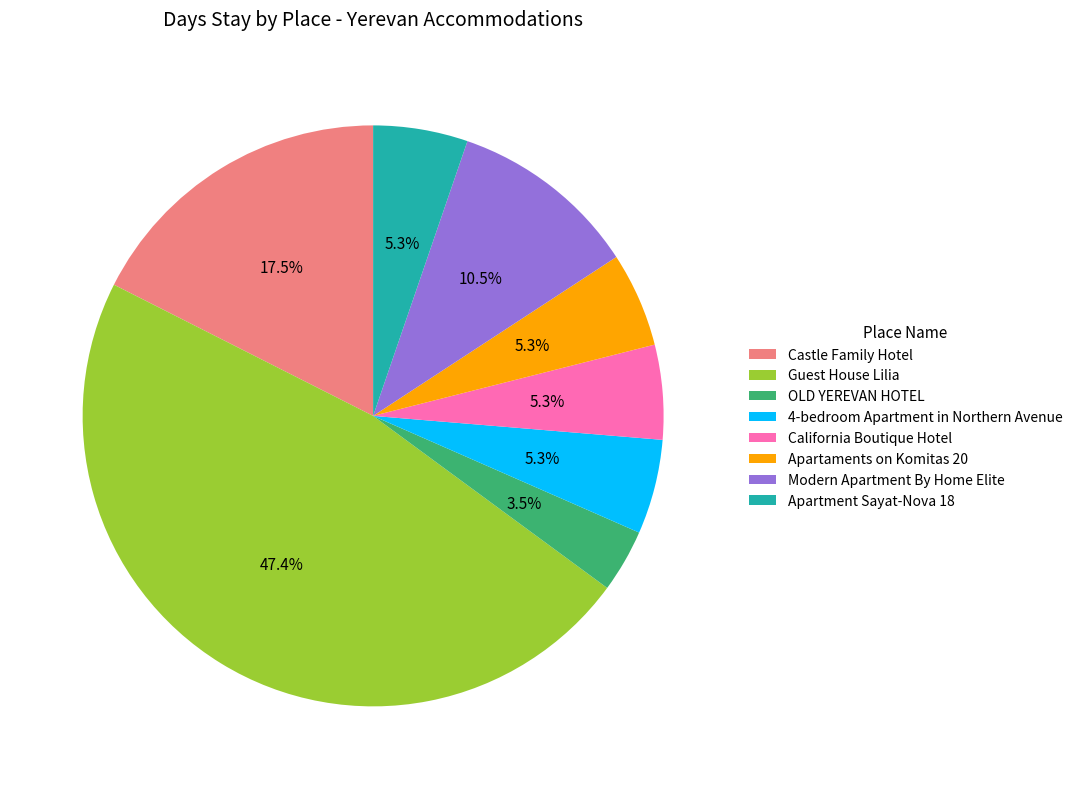

To the nearest percent, what is the average slice percentage?

12%